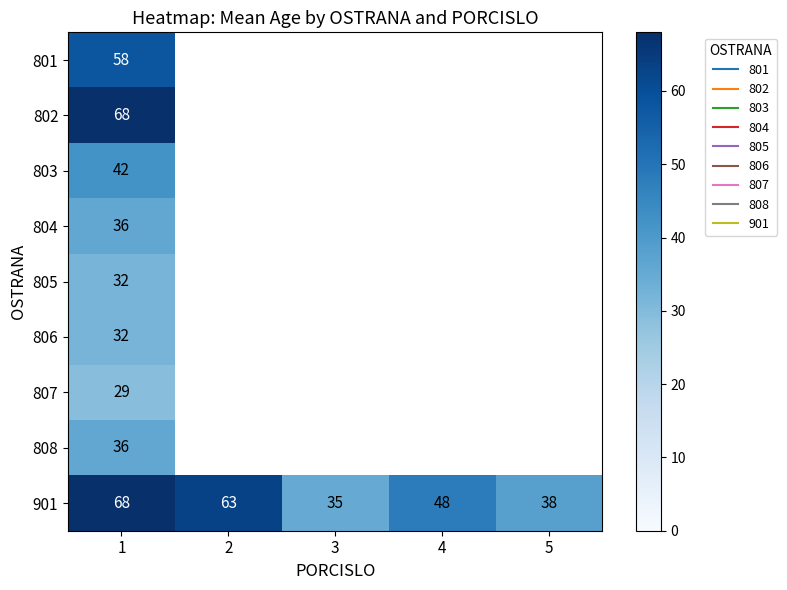

Is the value of 806 at 4 greater than the value of 804 at 1?

No